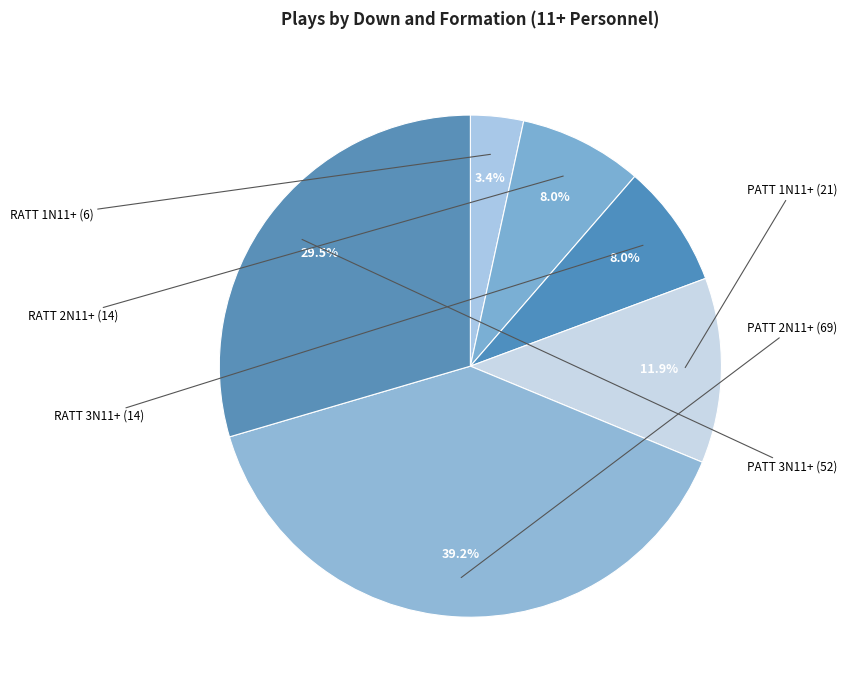

Which slice is the largest?

2N11+